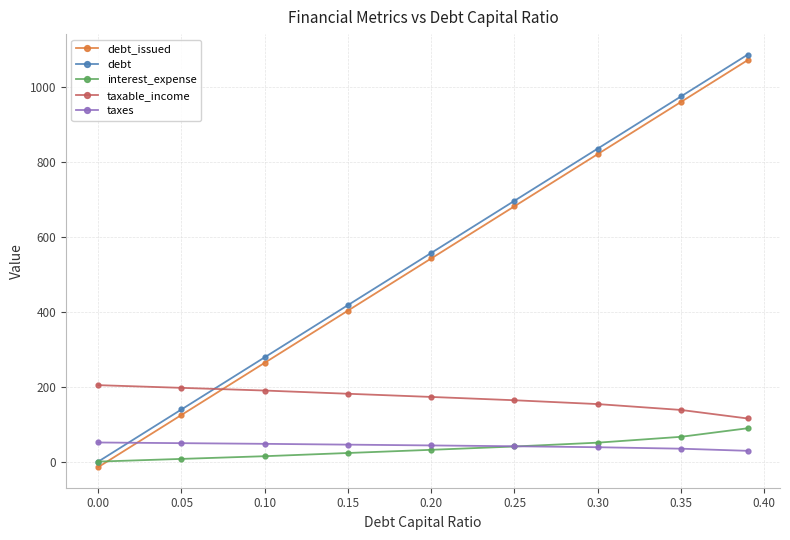

How many series are shown in this chart?

5